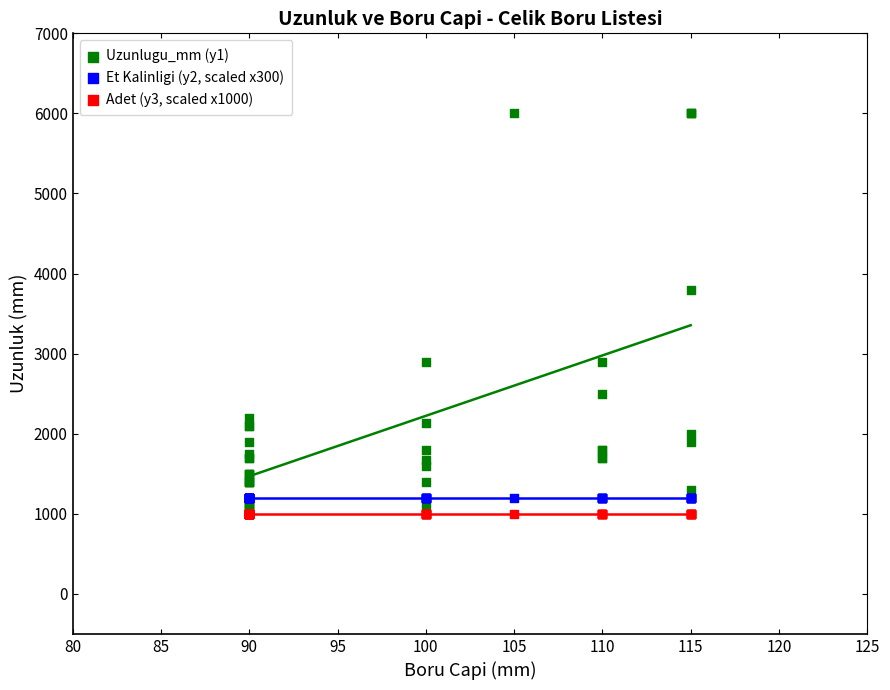

Which series reaches the minimum Y coordinate?

Adet (y3, scaled x1000)